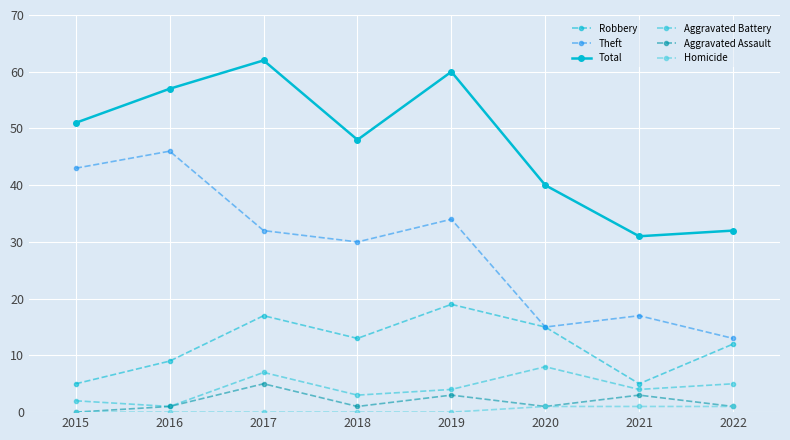

What is the lowest value of the Theft series?

13